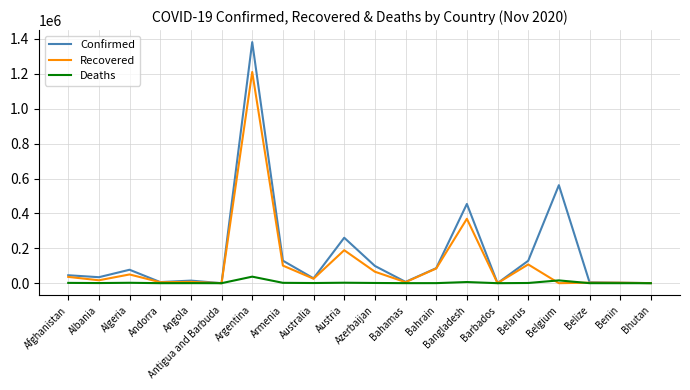

List the series in order of their peak value, highest first.

Confirmed, Recovered, Deaths